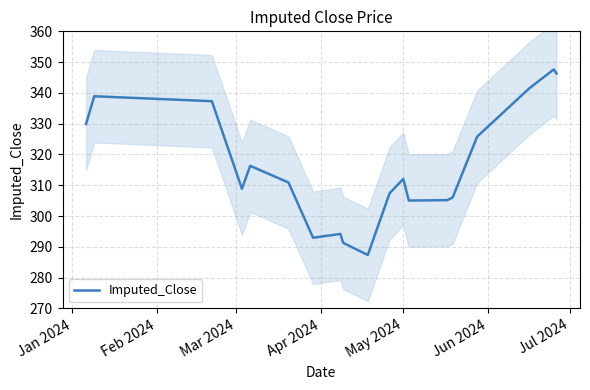

What is the difference between the maximum and minimum values?

60.3